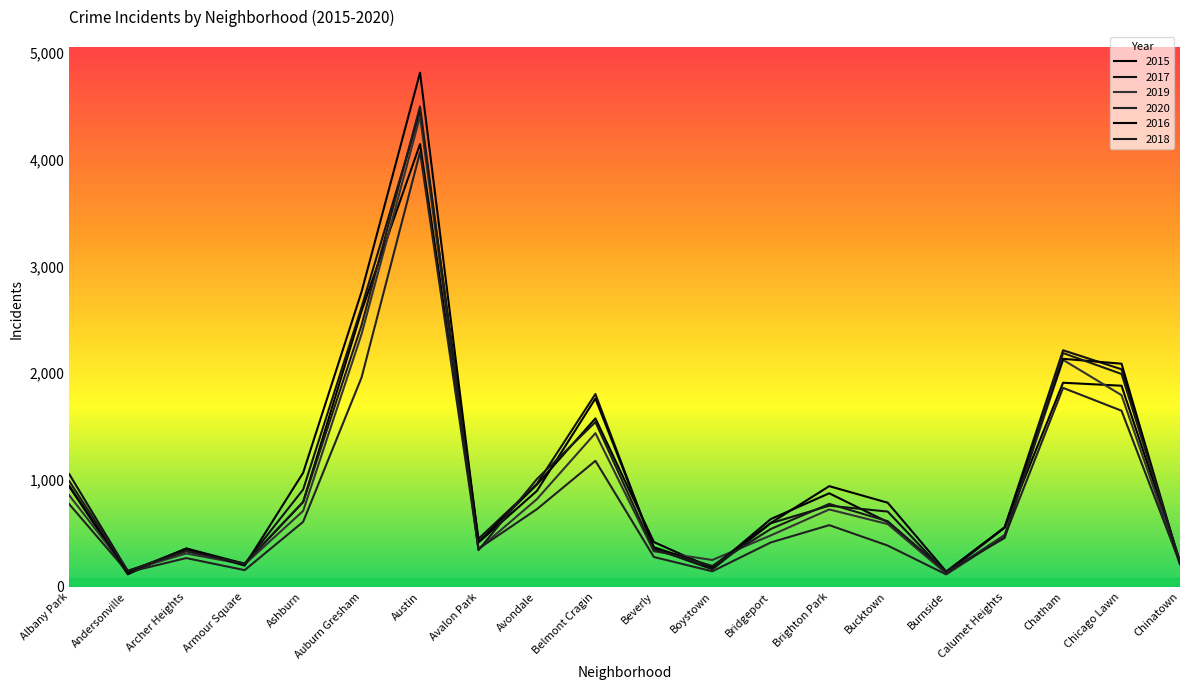

What is the average value of the 2018 series?

991